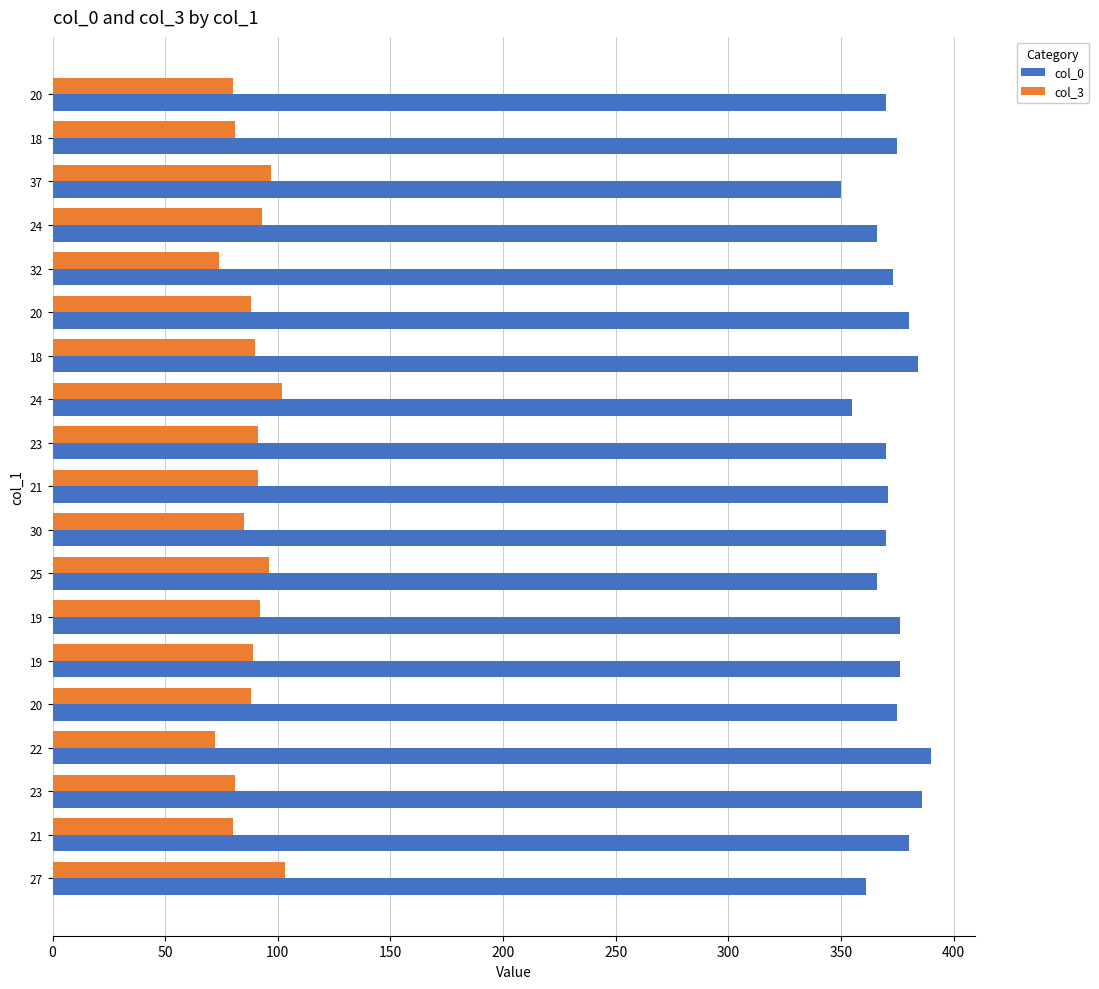

At how many categories does at least one series exceed 335?

19